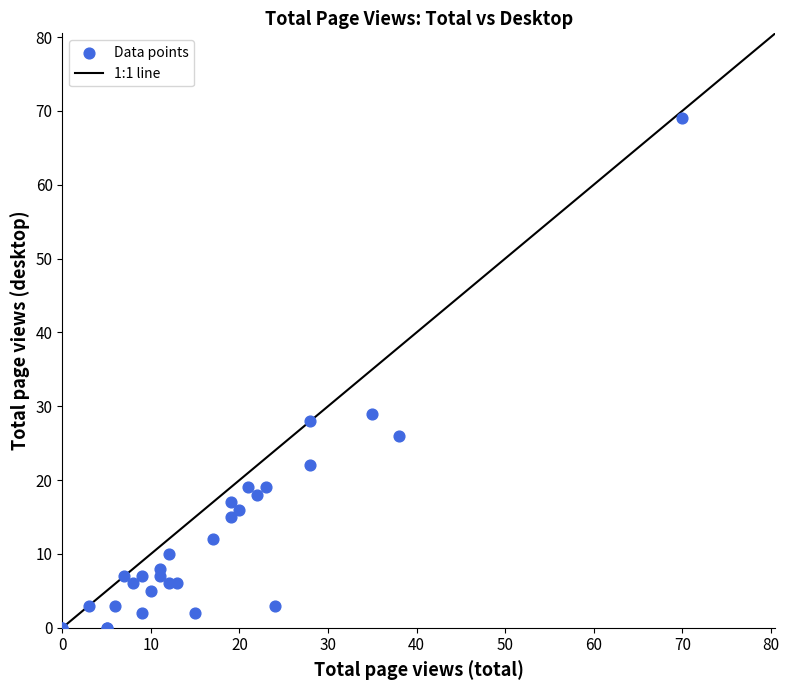

What Y value in the scatter plot is closest to 34?

29